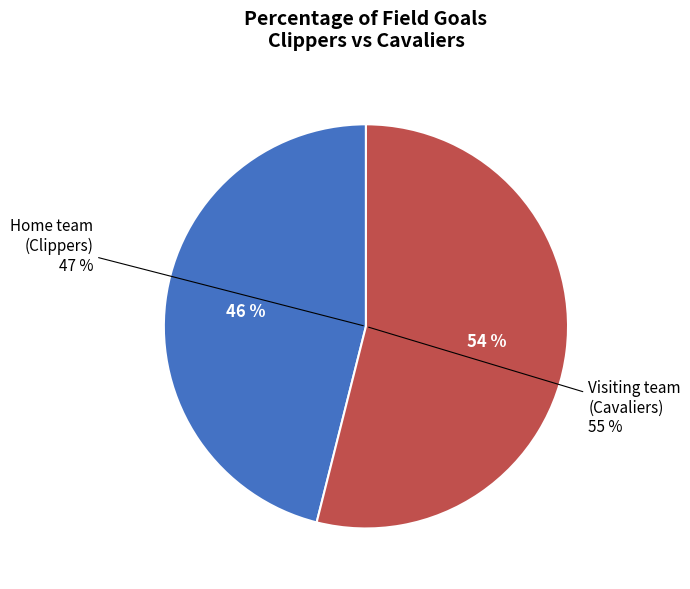

Which slice is the largest?

Visiting team (Cavaliers)